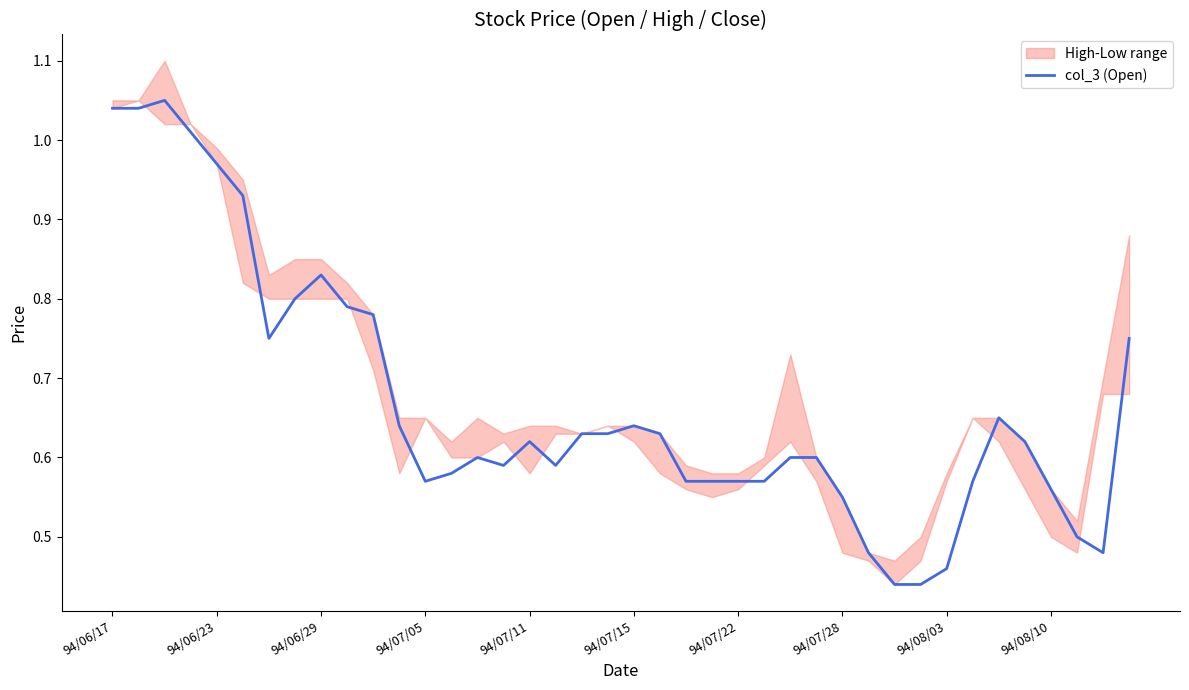

What is the maximum value shown in the chart?

1.1